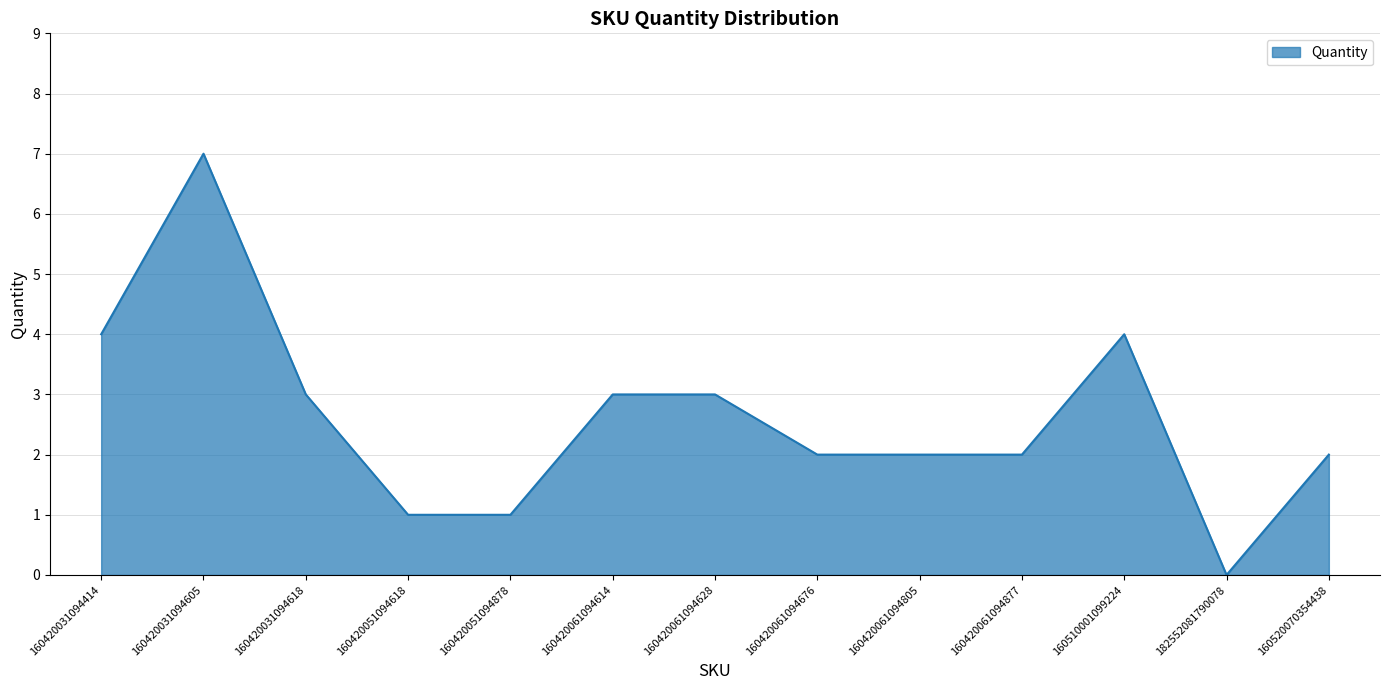

The value at 160420031094618 is 3. True or false?

True